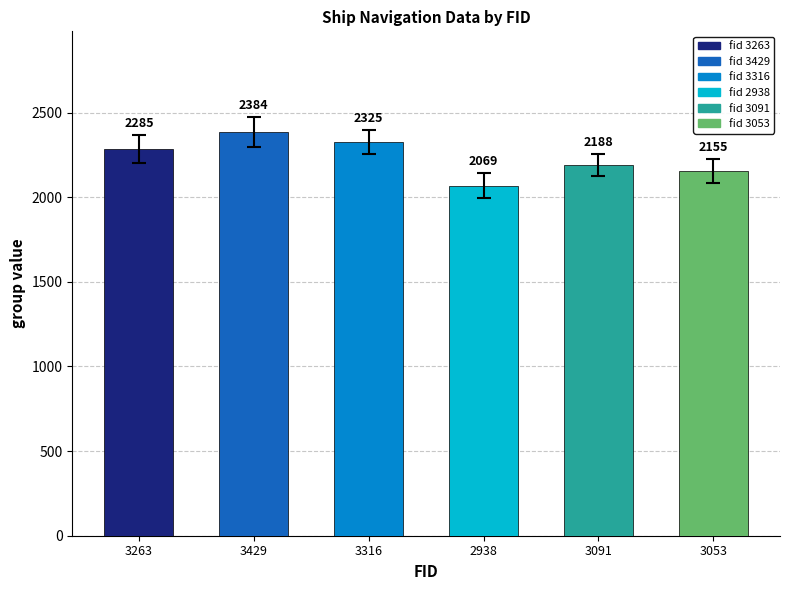

Which category has the lowest value across all series?

2938